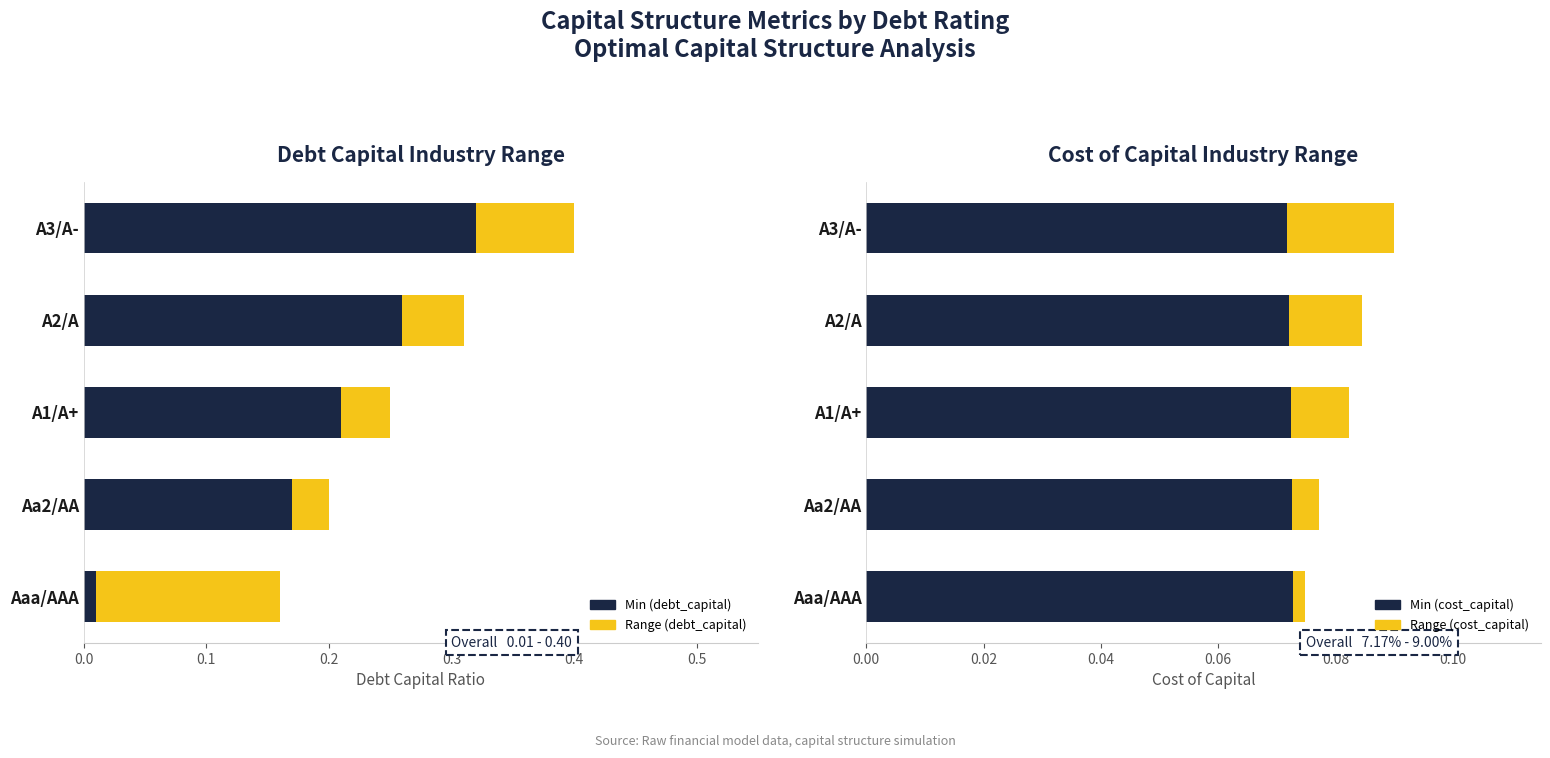

At how many categories does at least one series exceed 0?

5